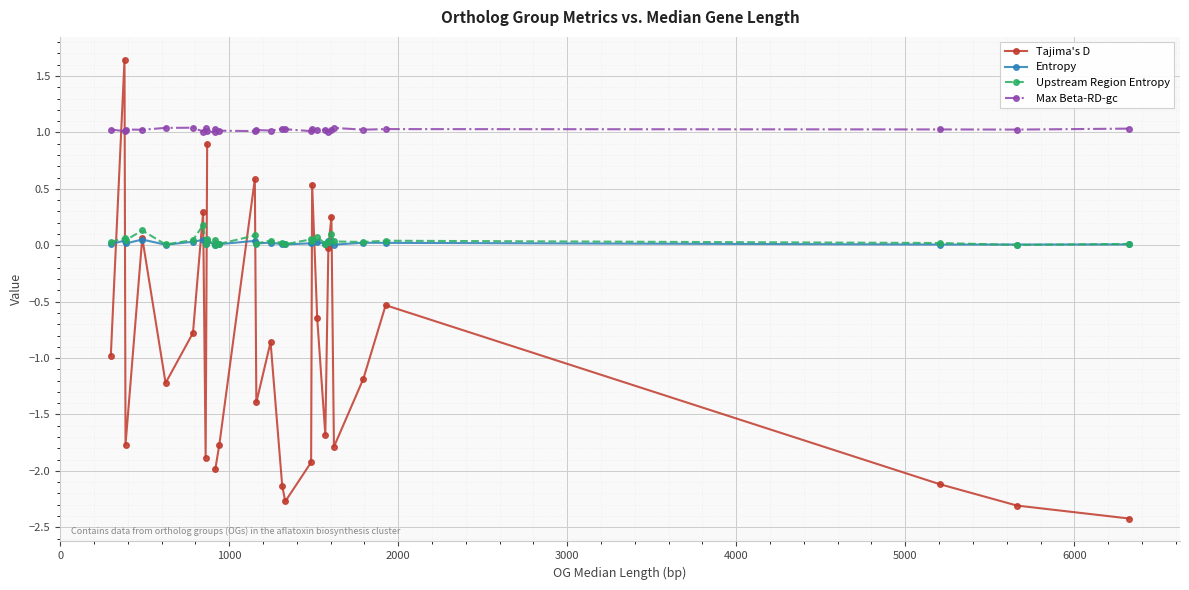

Which series has the widest spread of values?

Tajima's D